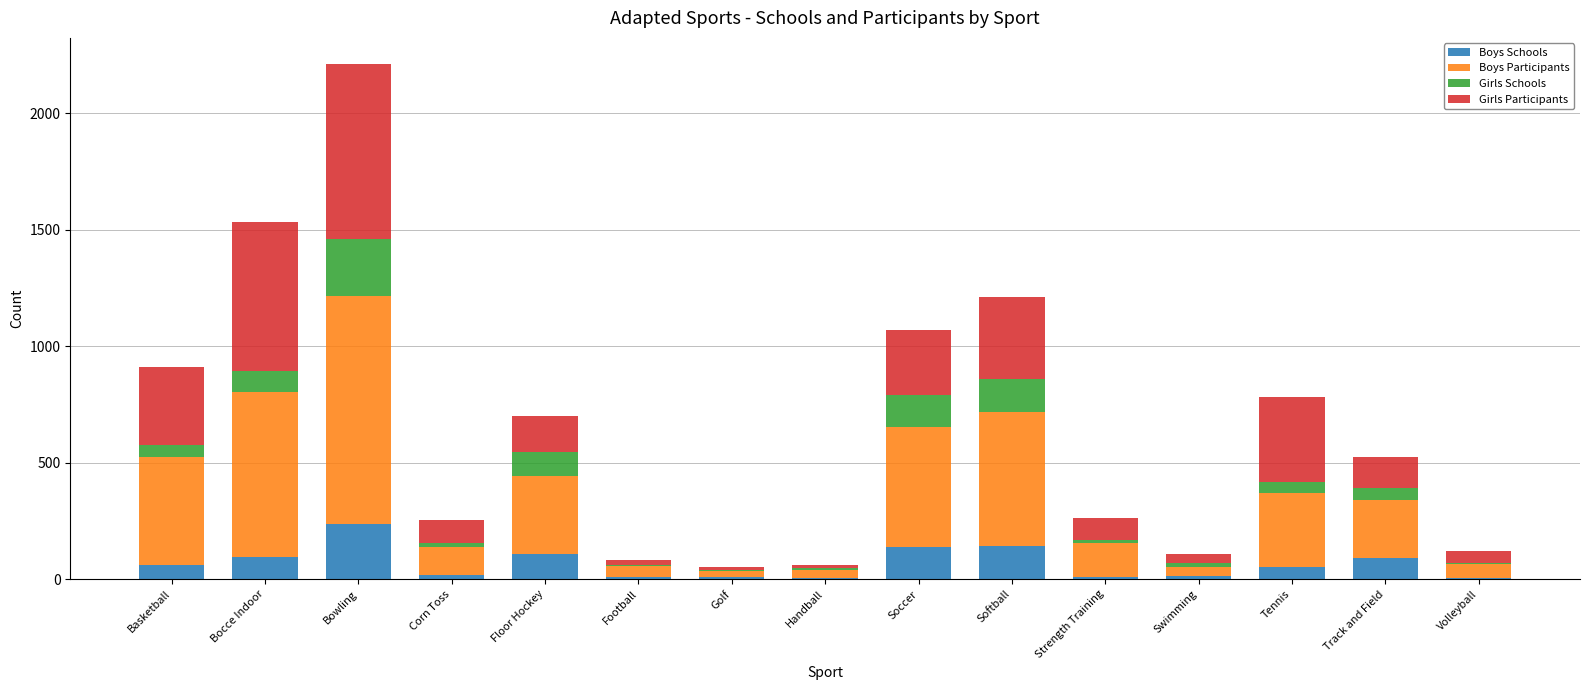

At which category is the sum across all series the highest?

Bowling